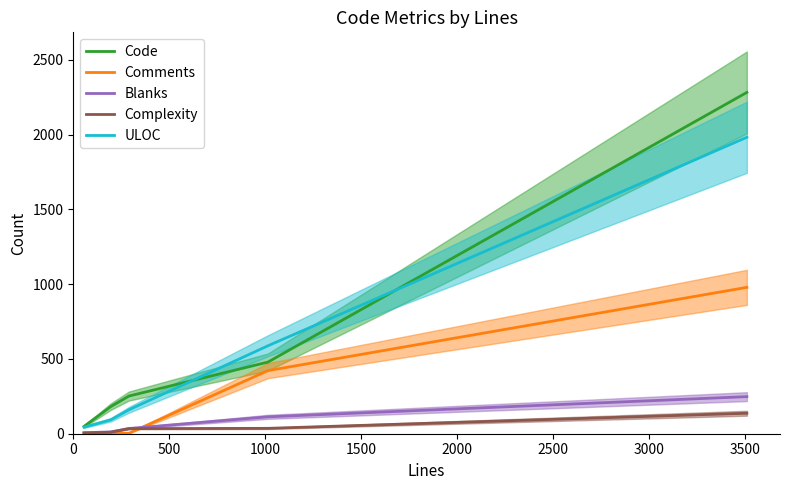

What is the value of the Complexity point at the 1st from the left?

5